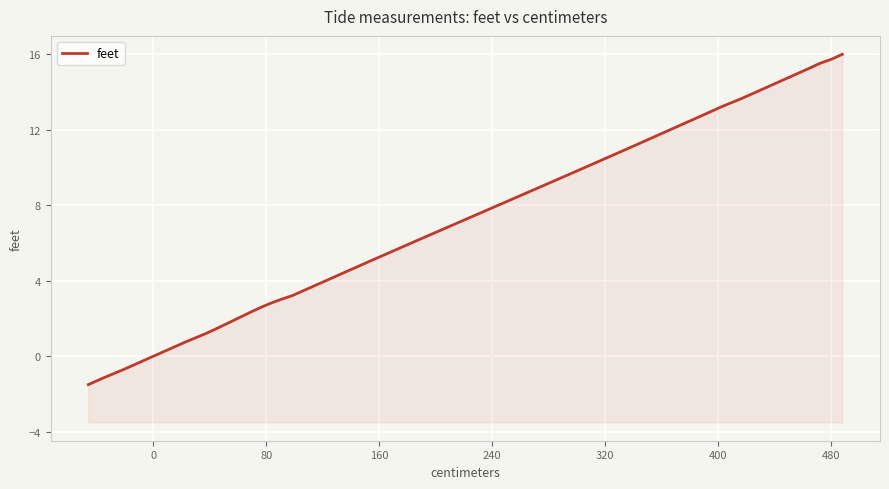

Which has a higher value, 98 or 107?

107